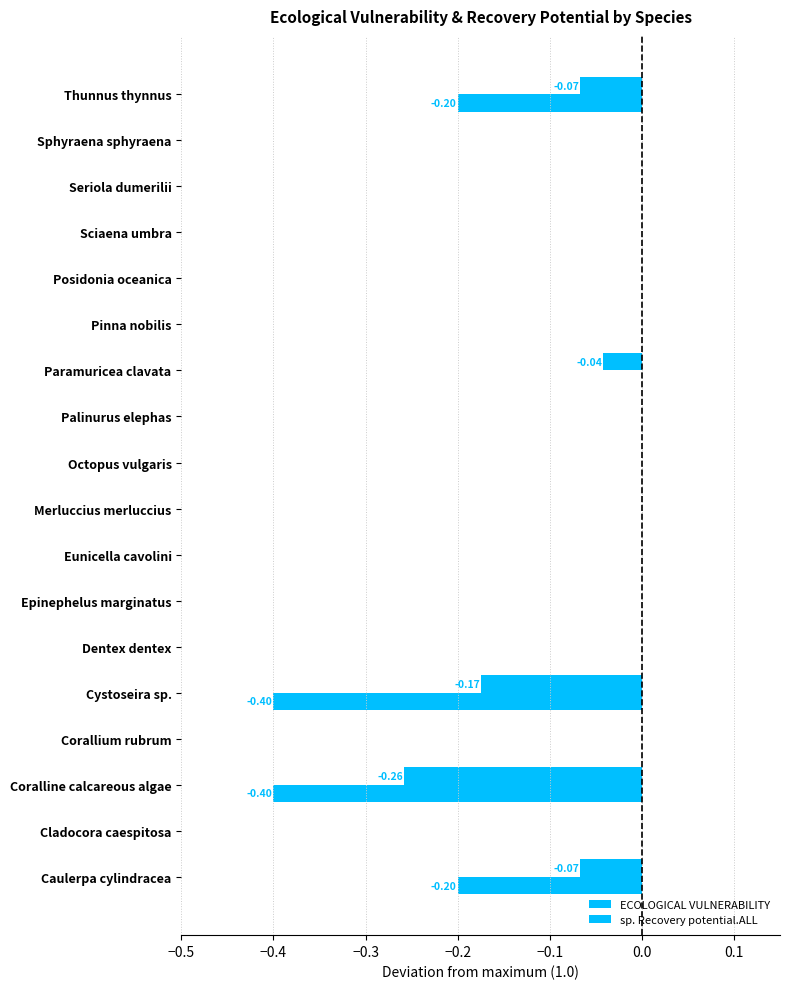

What is the sum of all ECOLOGICAL VULNERABILITY values?

-0.6